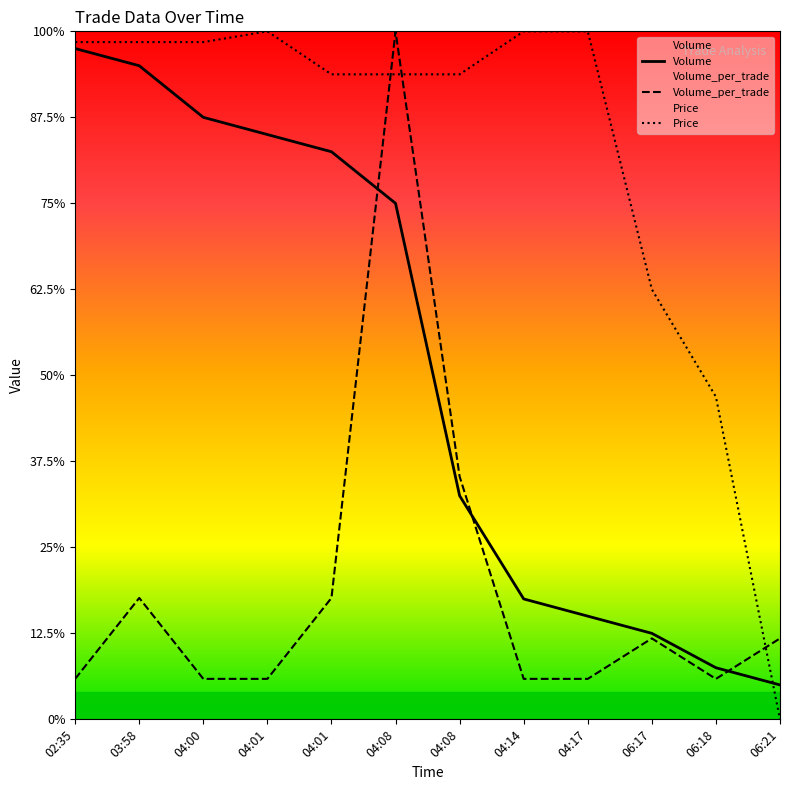

Rank the series at 03:58 from highest to lowest value.

Price, Volume, Volume_per_trade